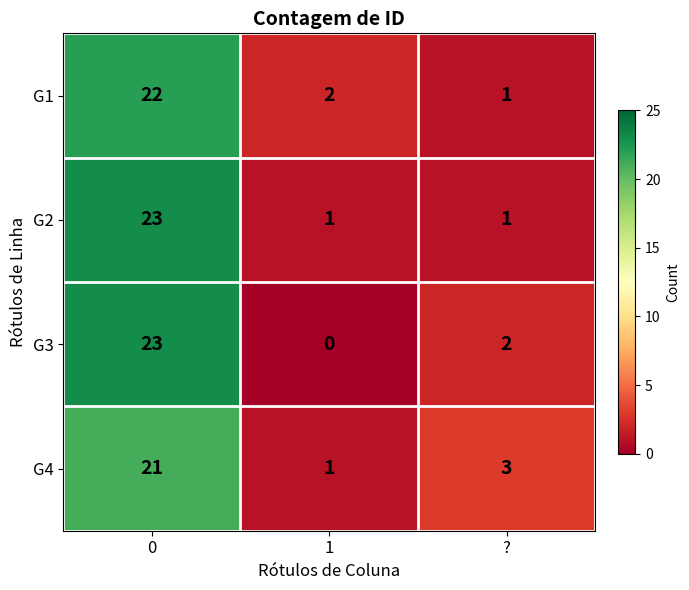

Reading right to left, extract all data points from this chart.

G1: ?=1	1=2	0=22
G2: ?=1	1=1	0=23
G3: ?=2	1=0	0=23
G4: ?=3	1=1	0=21